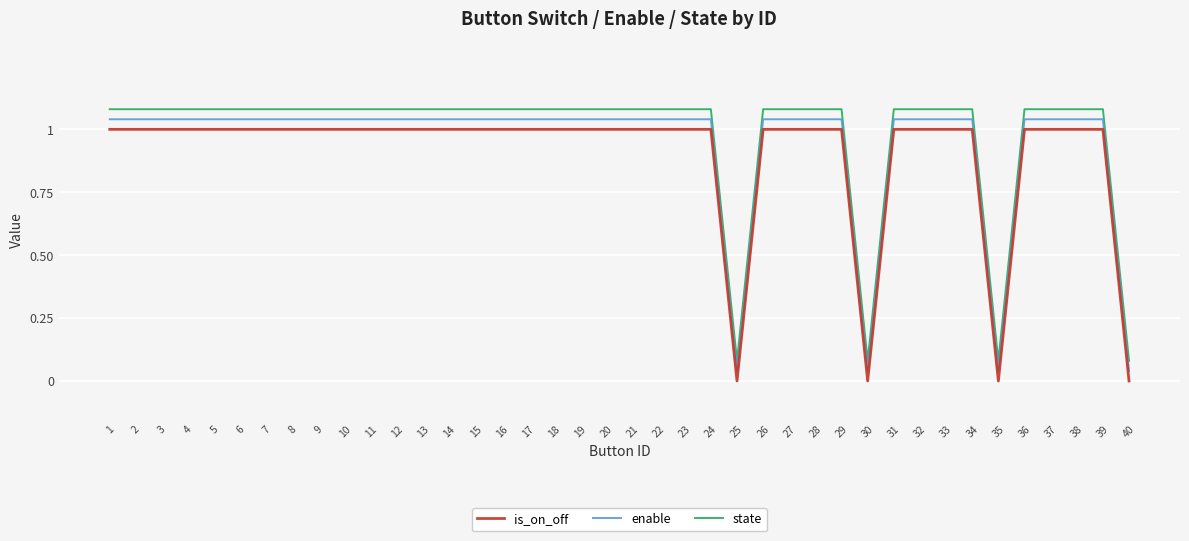

At which label is state closest to 0?

25